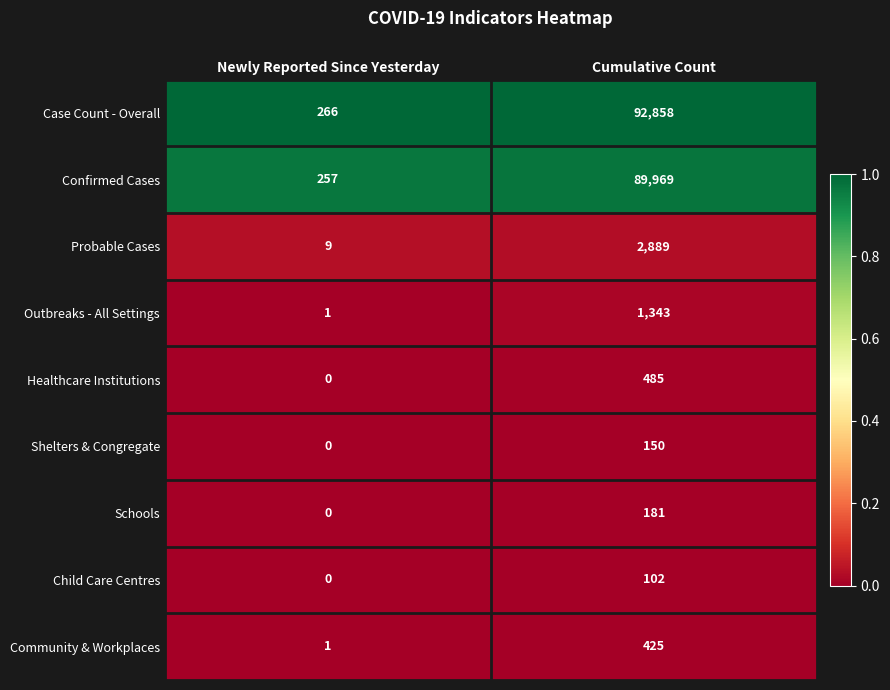

At which label is Outbreaks - All Settings closest to 672?

Newly Reported Since Yesterday